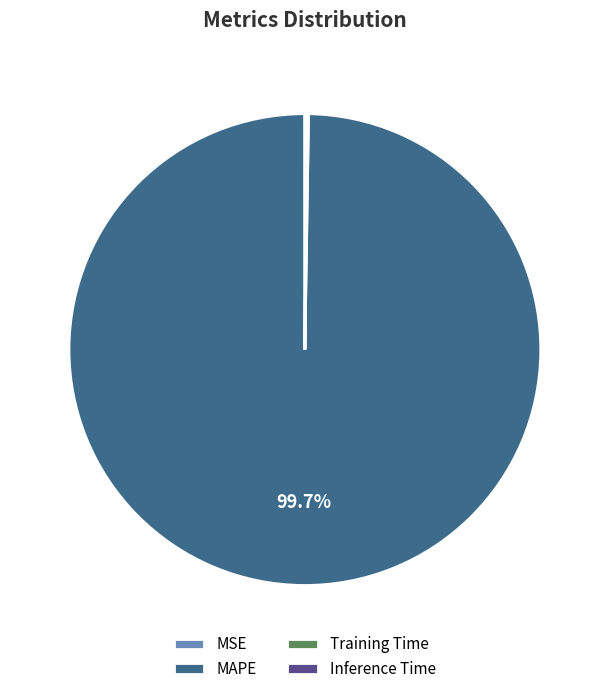

Is there any slice that represents more than half of the pie?

Yes